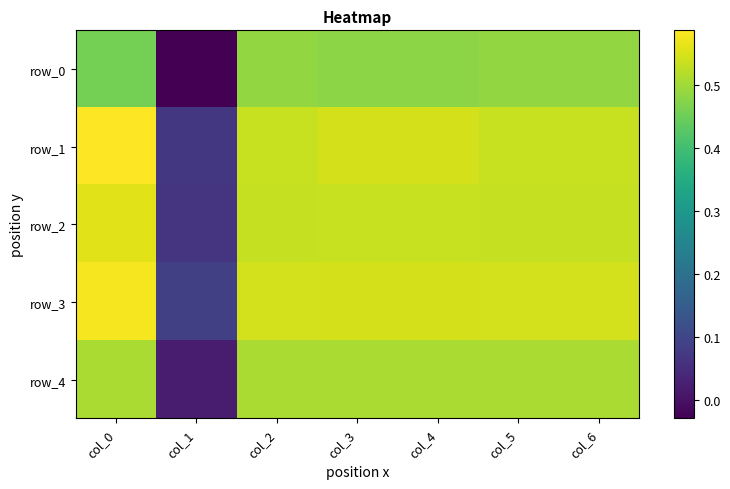

At which label is row_0 closest to 0?

col_1